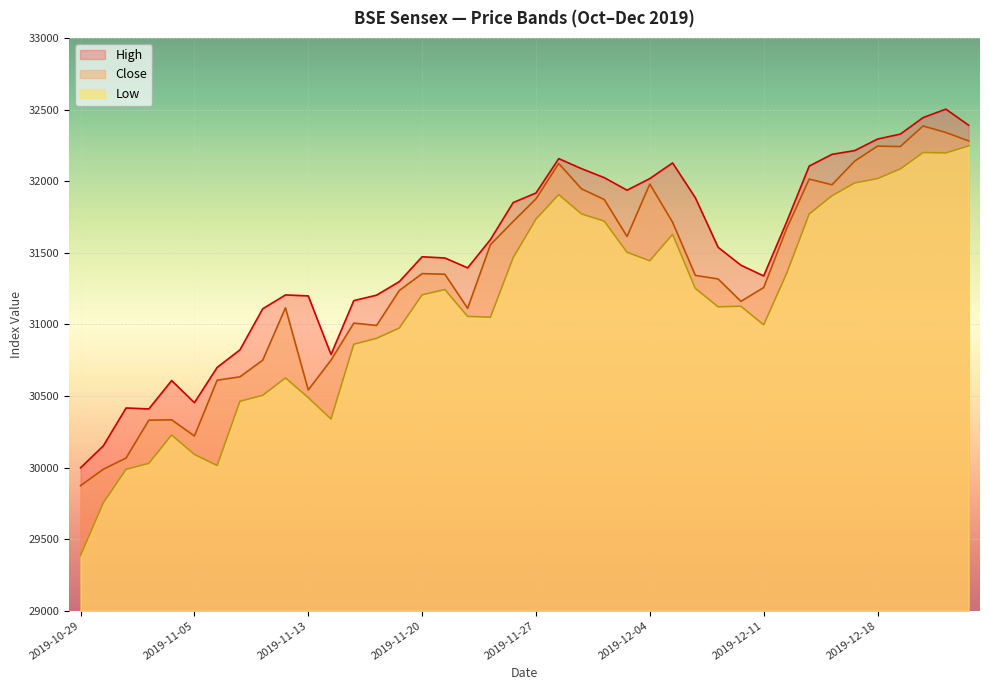

How many lines are shown in the chart?

3